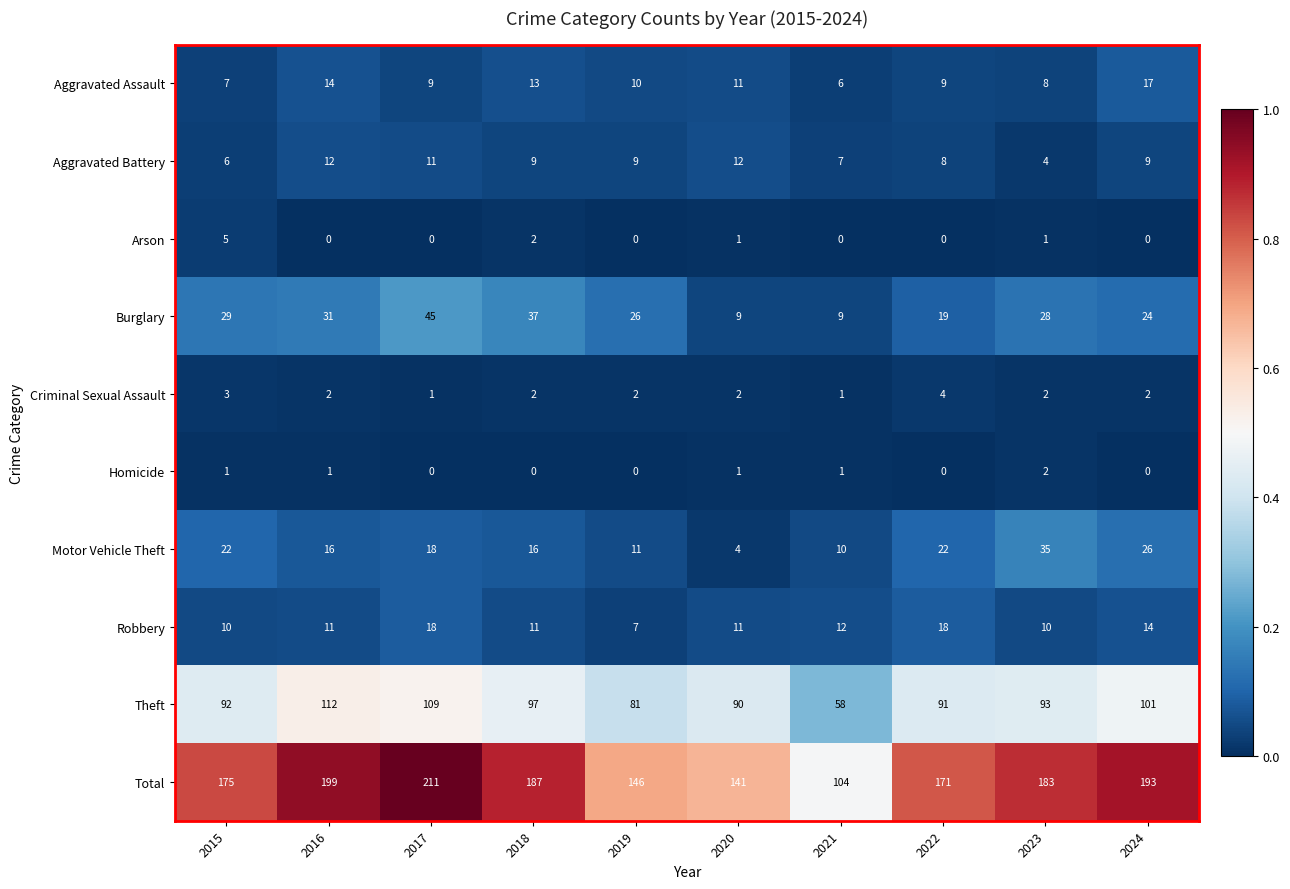

Is it true that Theft equals 51 at 2018?

False